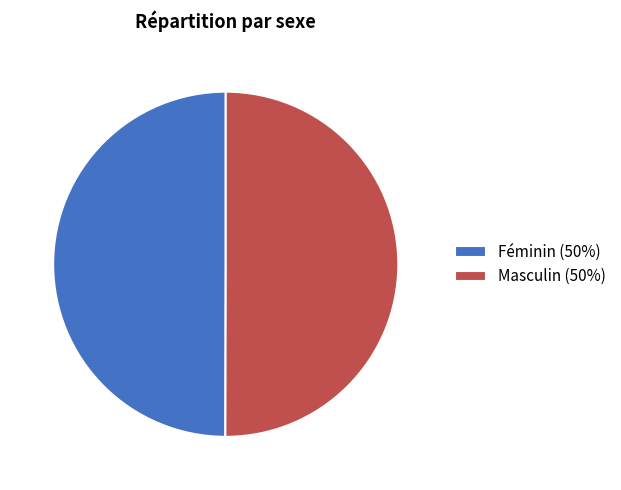

Is the sum of Masculin and Féminin greater than half?

Yes